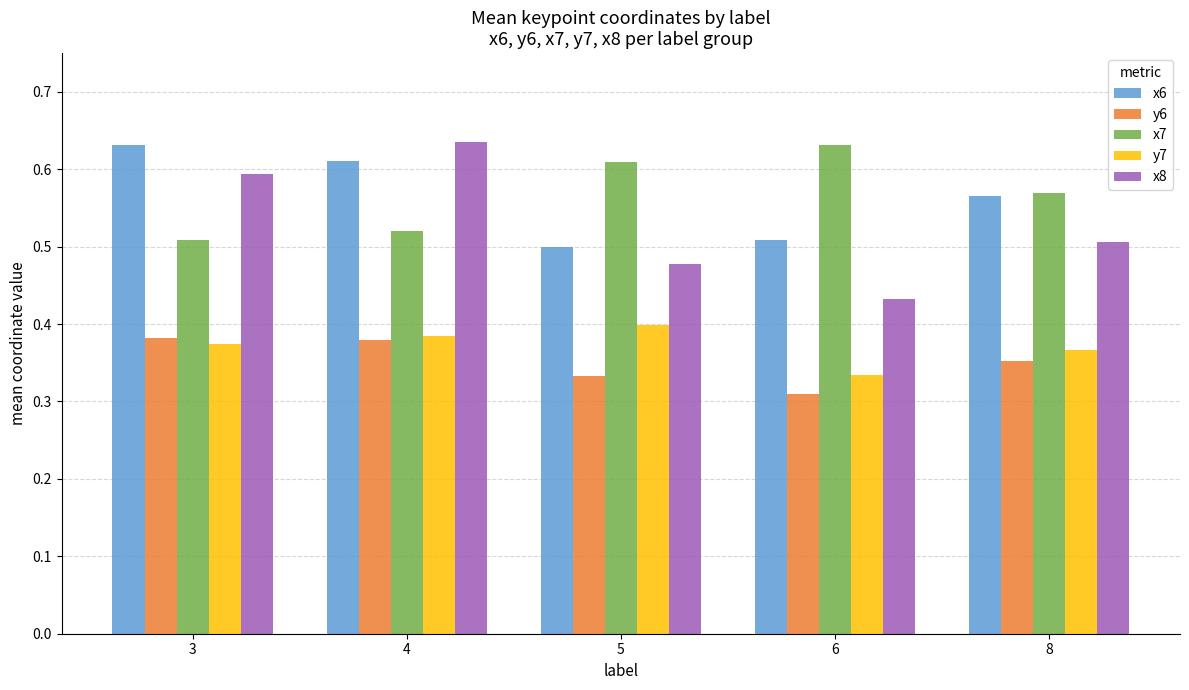

What is the total value across all series at 6?

2.2